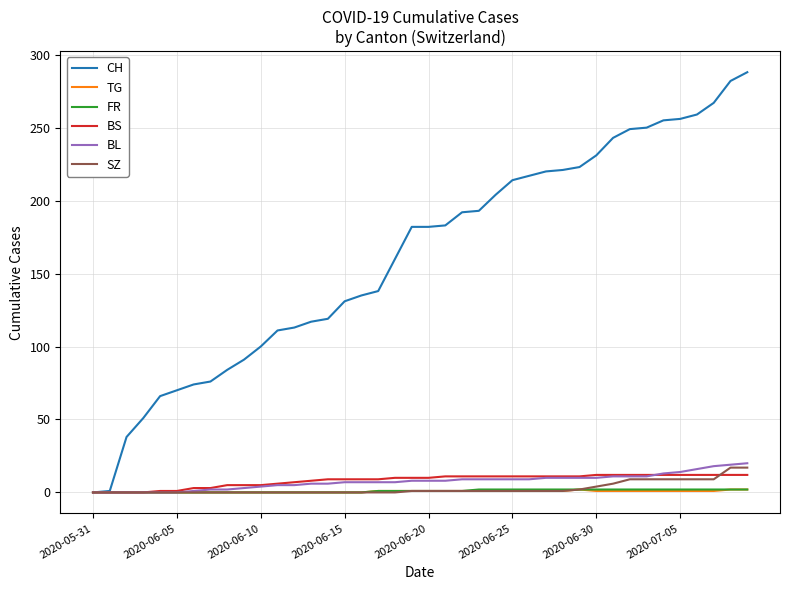

Which series has the widest spread of values?

CH